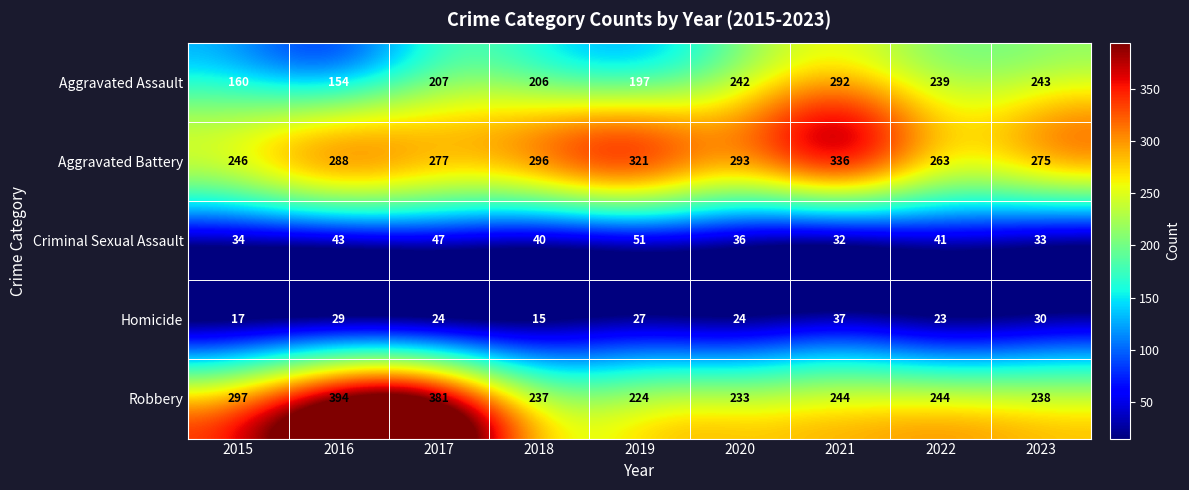

What is the difference between the maximum and minimum values in the Aggravated Battery series?

90